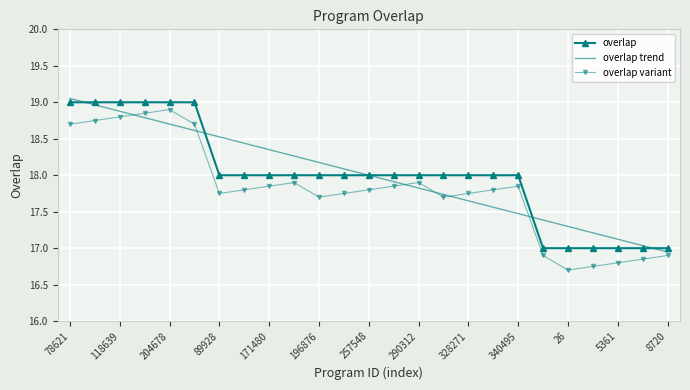

The value at 78621 is 19. True or false?

True